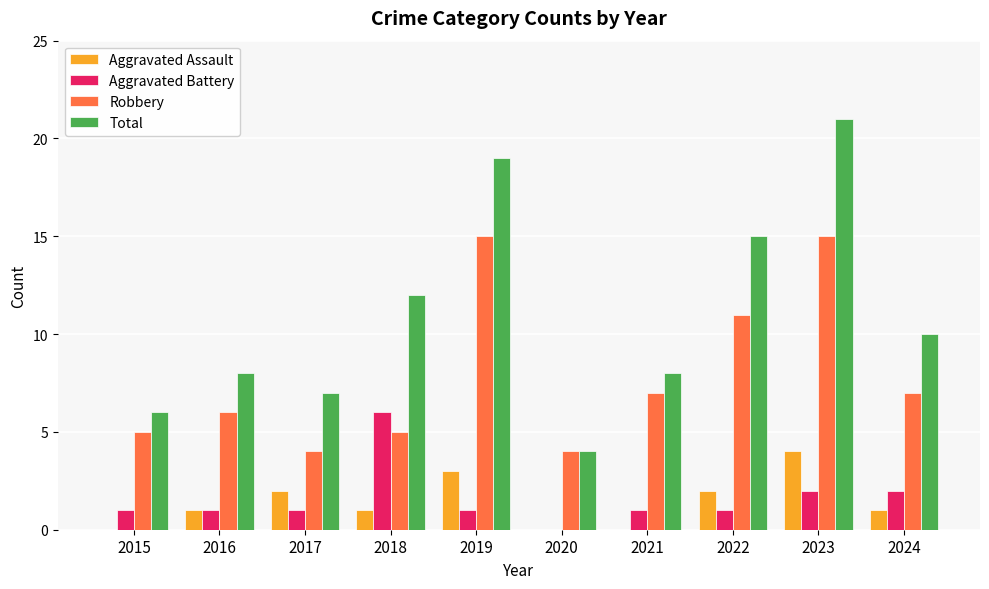

Between 2017 and 2022, which series saw the biggest shift?

Total